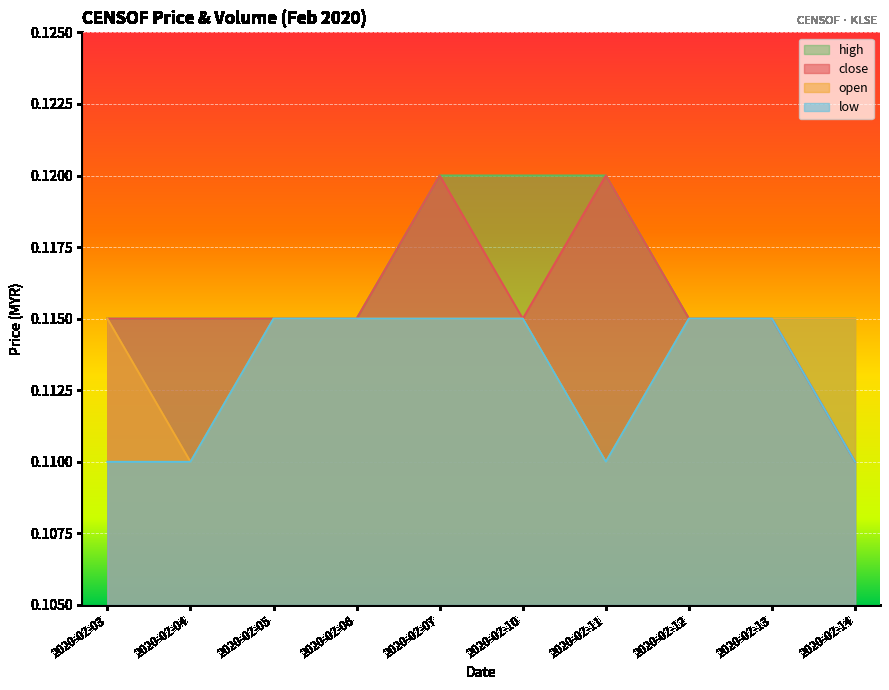

Is the value of open at 2020-02-04 greater than the value of low at 2020-02-05?

No